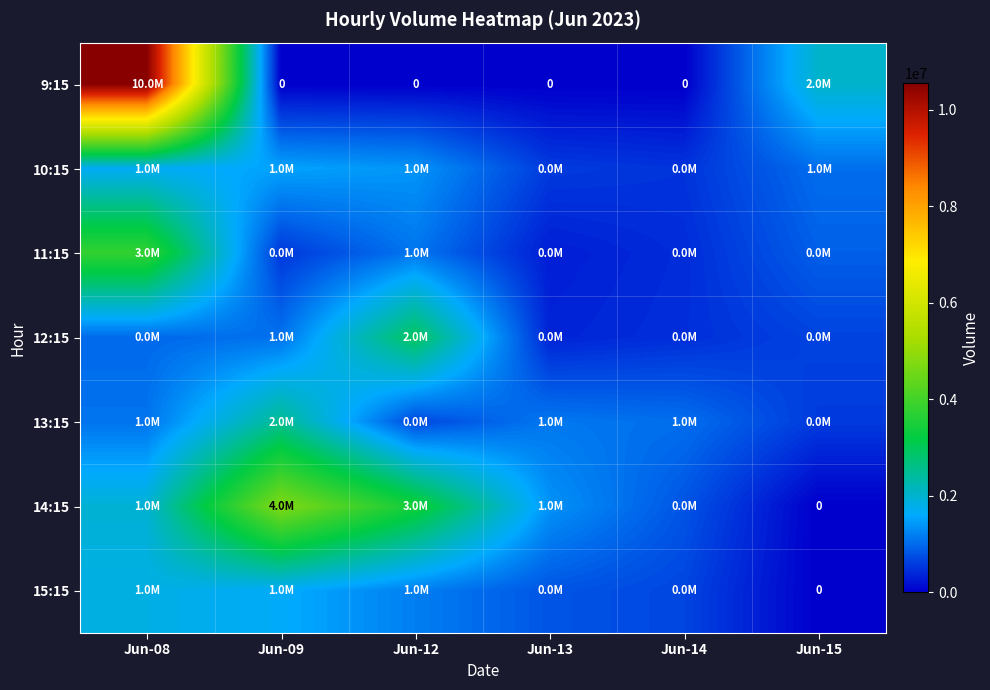

What is the sum of the 12:15 values at Jun-13 and Jun-14?

797186